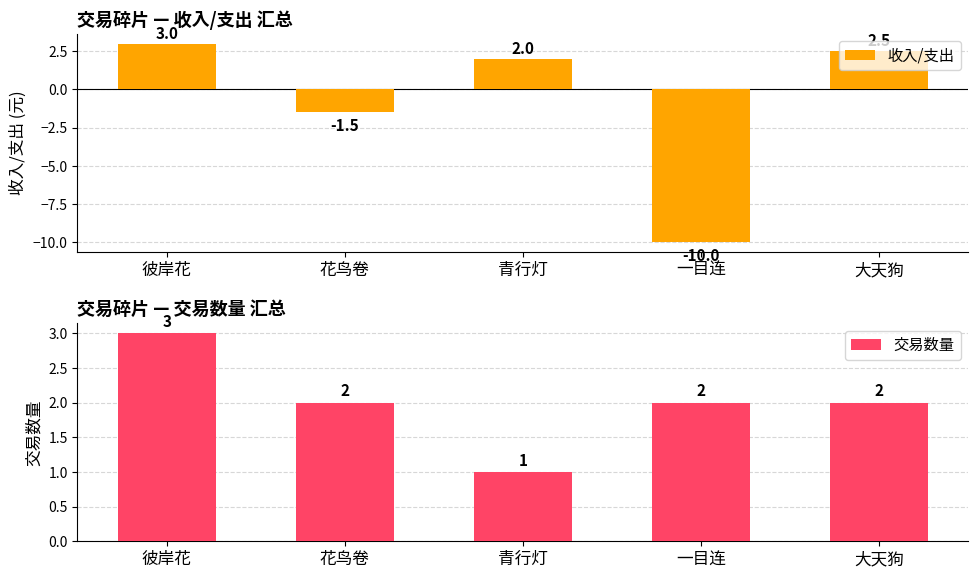

How many data points in 交易数量 are above 2?

1